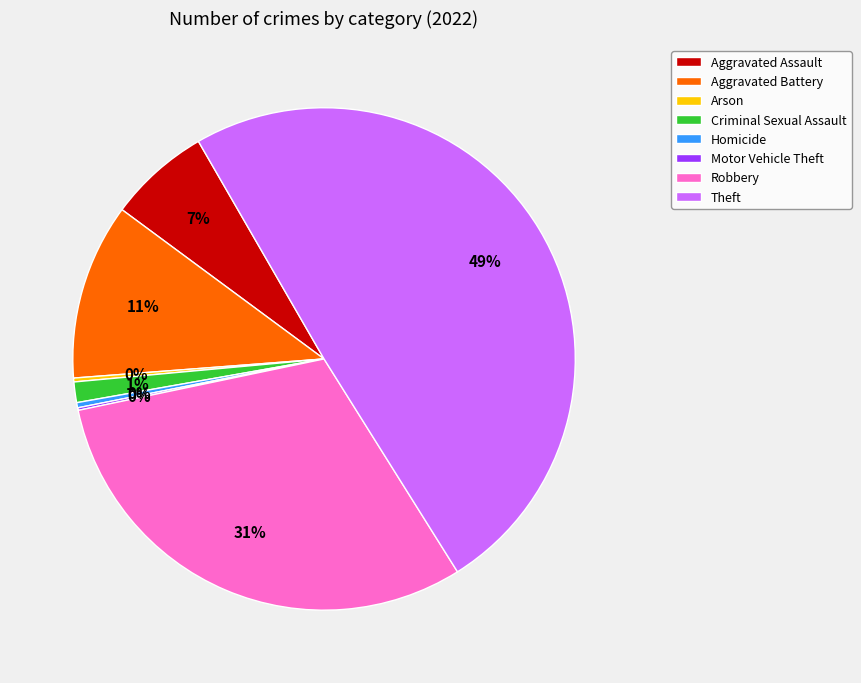

Does Homicide account for over 50% of the chart?

No